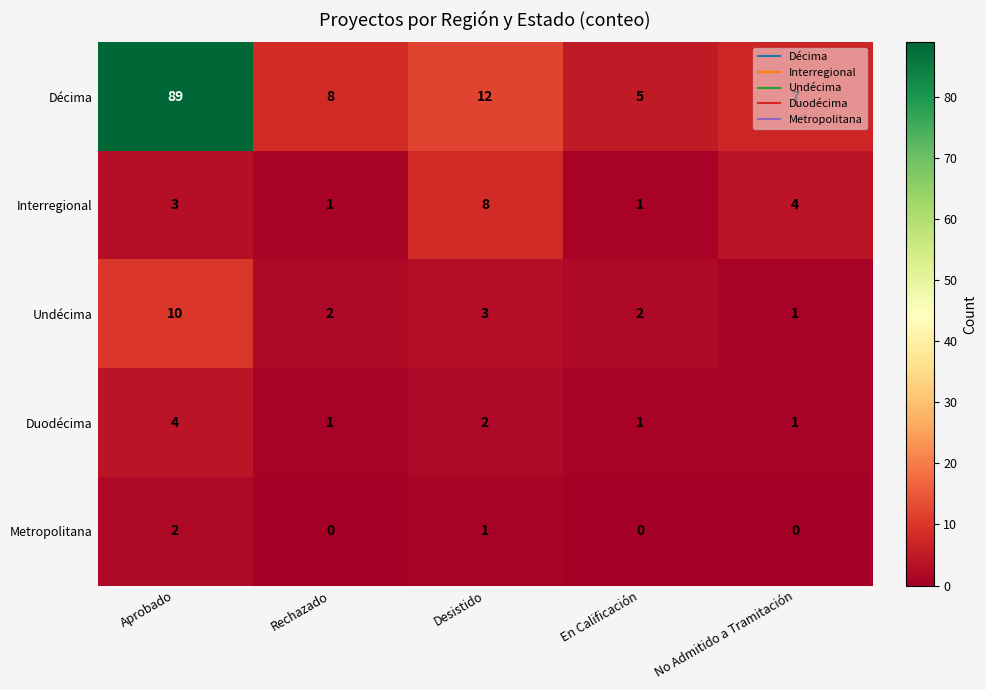

Count the number of data series in this chart.

5